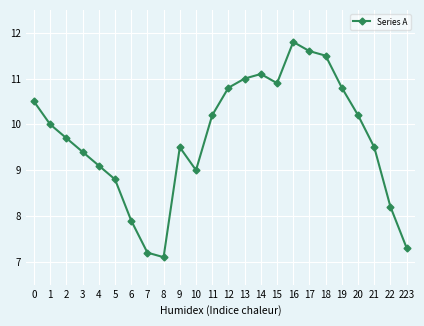

What is the minimum value shown in the chart?

7.1